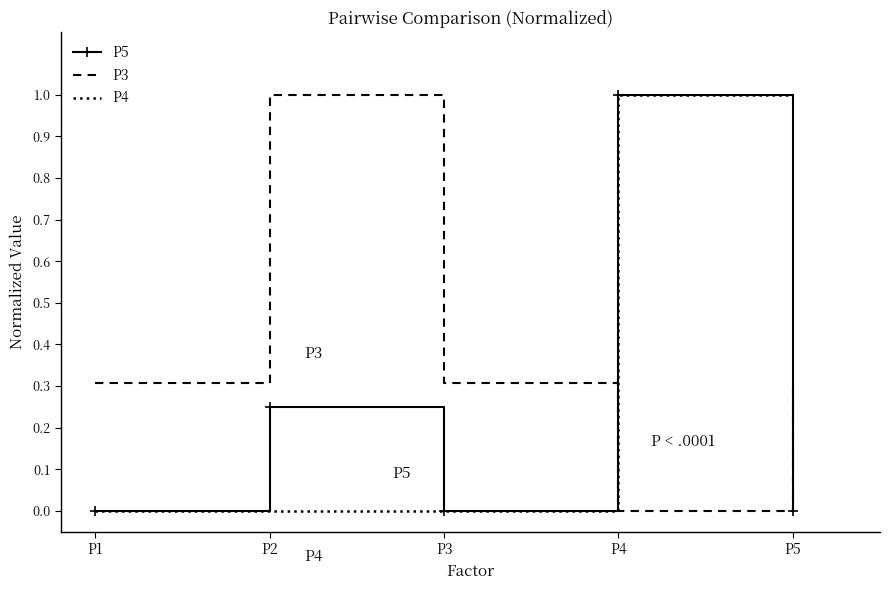

The value of P3 at P4 is -0.7. True or false?

False